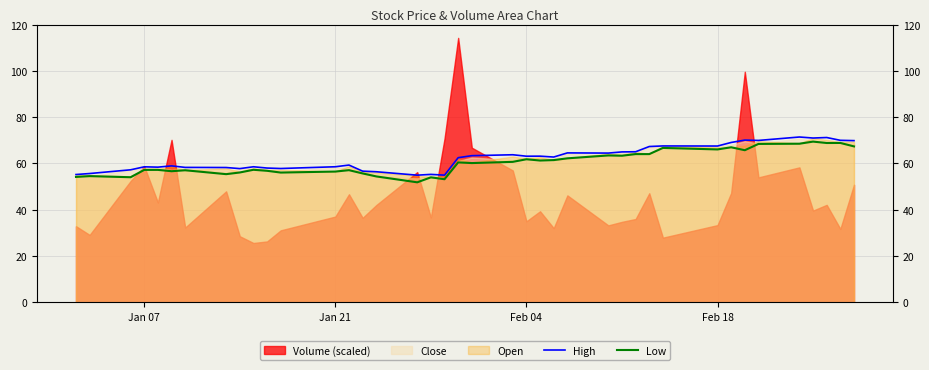

In Low, how many points are higher than both neighbors (excluding endpoints)?

13